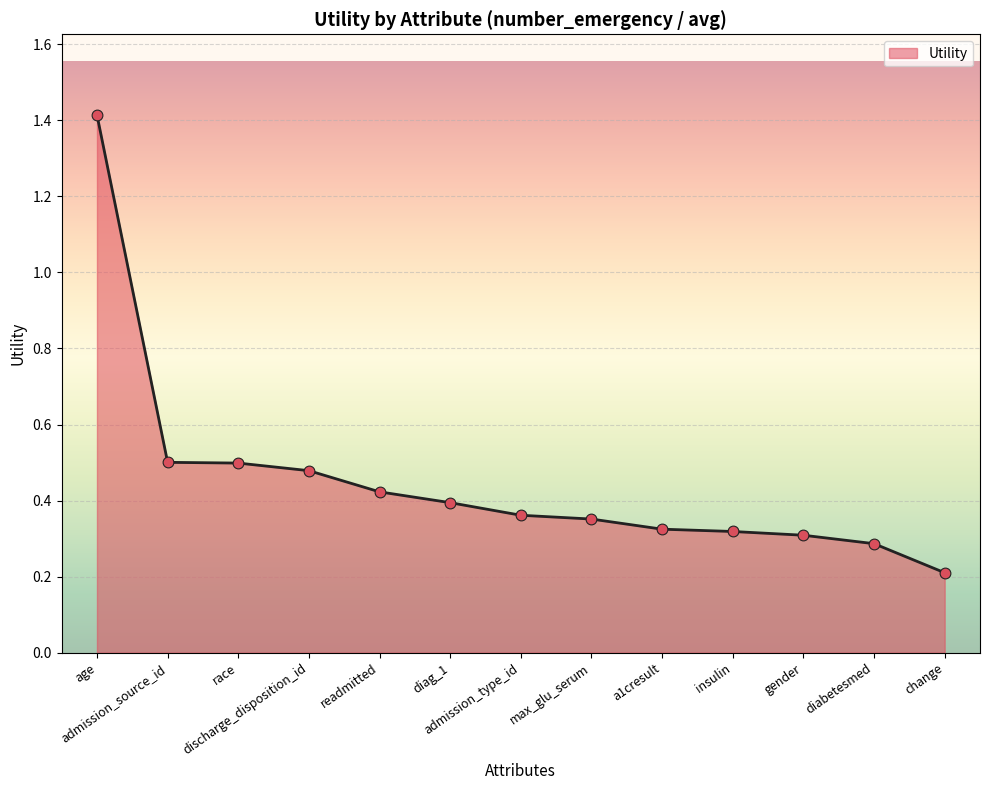

What is the change in value from discharge_disposition_id to a1cresult?

-0.2